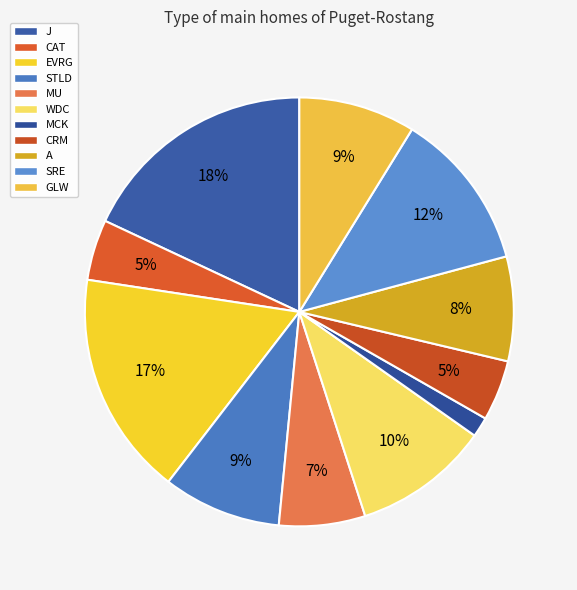

To the nearest percent, what percentage of the pie is MU?

7%